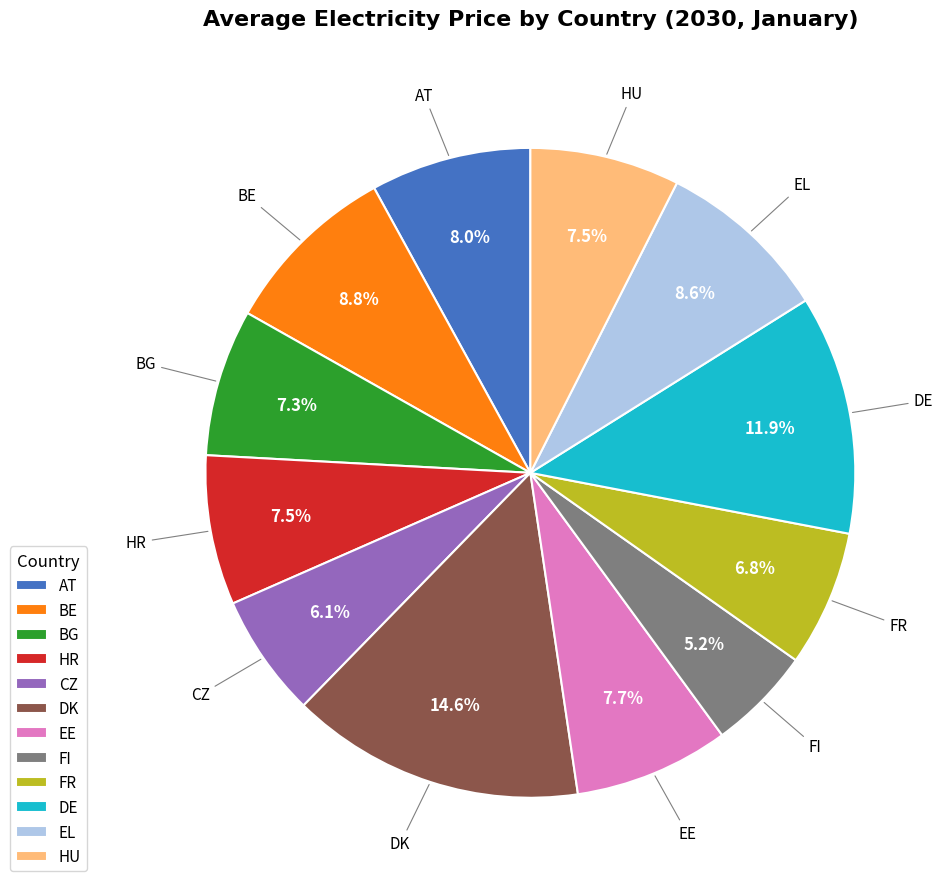

What percentage is the FR slice, to the nearest percent?

7%